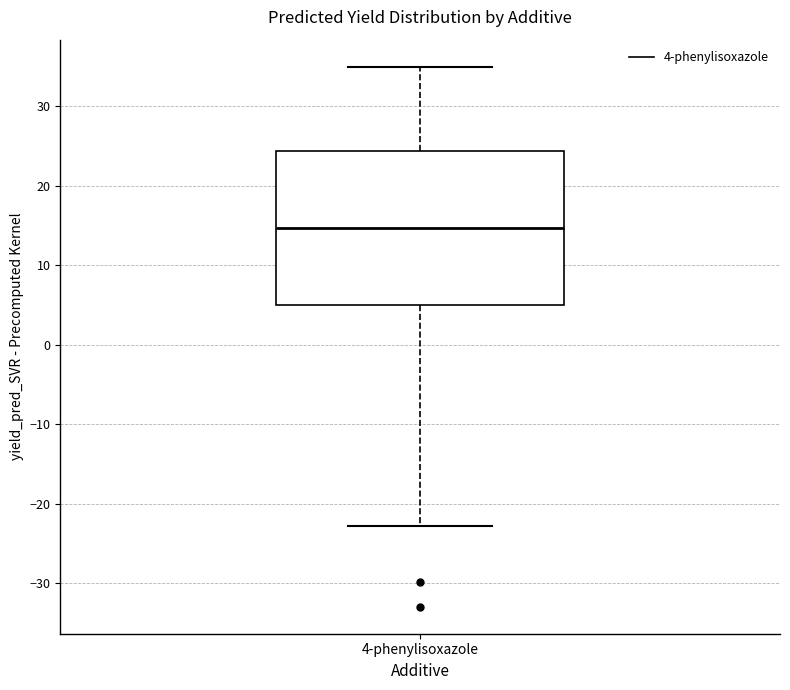

Read this box plot against the y-axis: the position of the median line, the range covered by the box, and the ends of both whiskers. The values are not printed on the chart, so give them approximately, as read against the axis.

median 15, box 5 to 24, whiskers -23 to 35